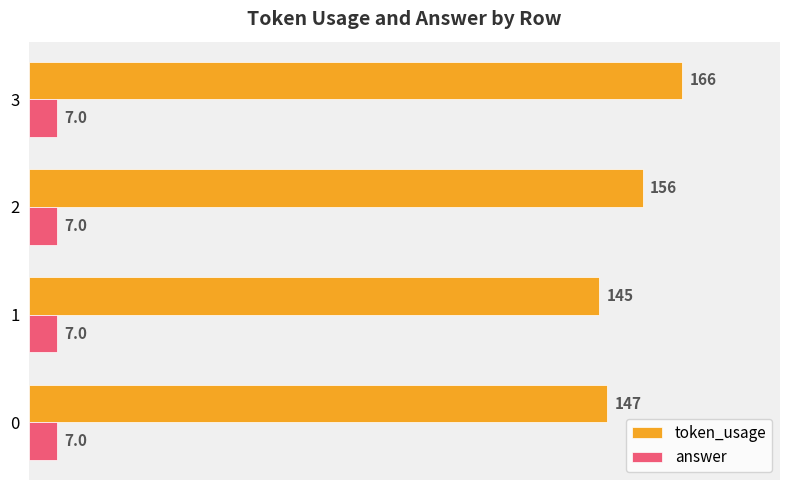

How many series are shown in this chart?

2